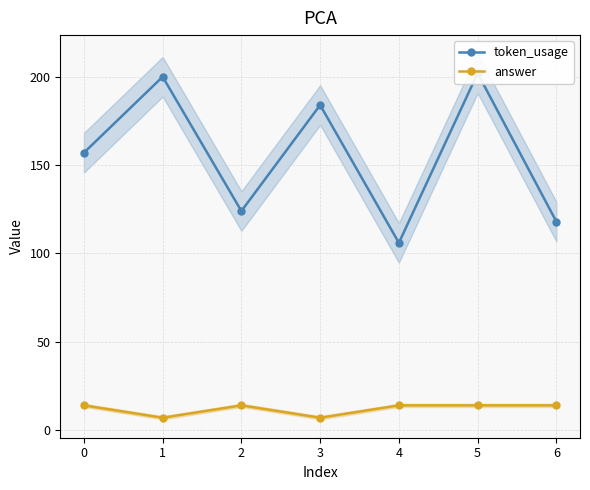

How many values in the token_usage series are below 157?

3